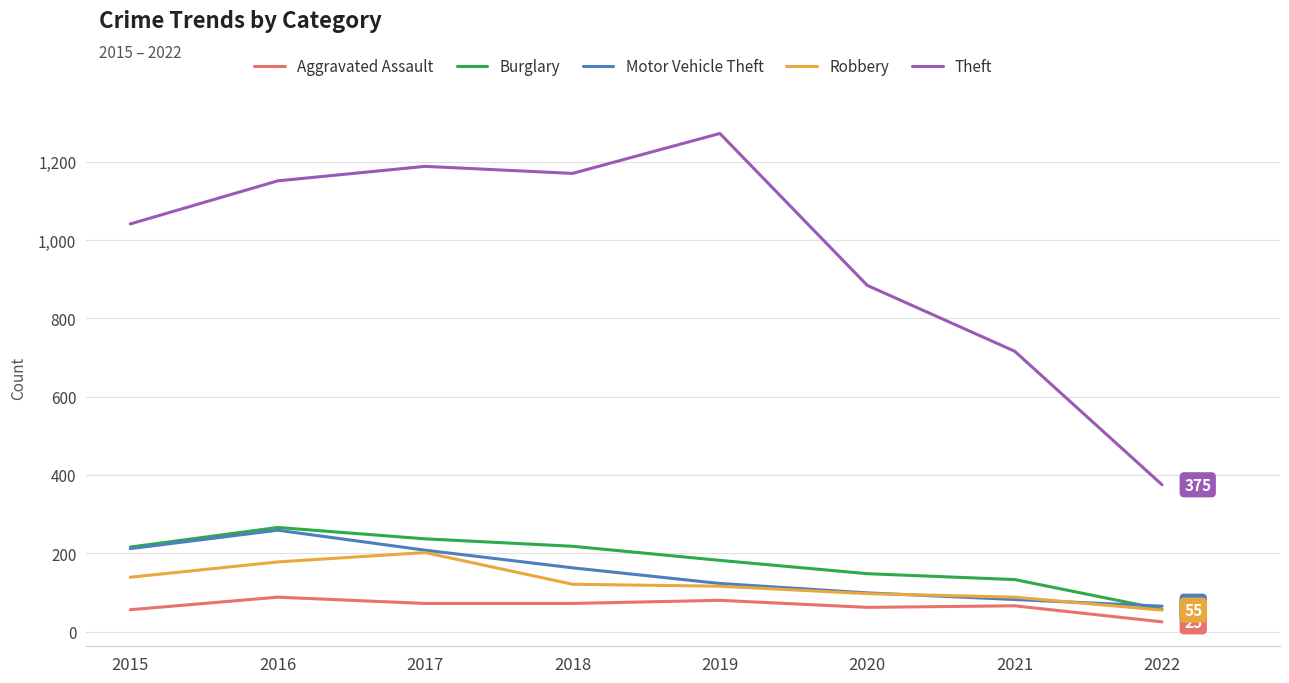

What are all the series names shown in the legend?

Aggravated Assault, Burglary, Motor Vehicle Theft, Robbery, Theft